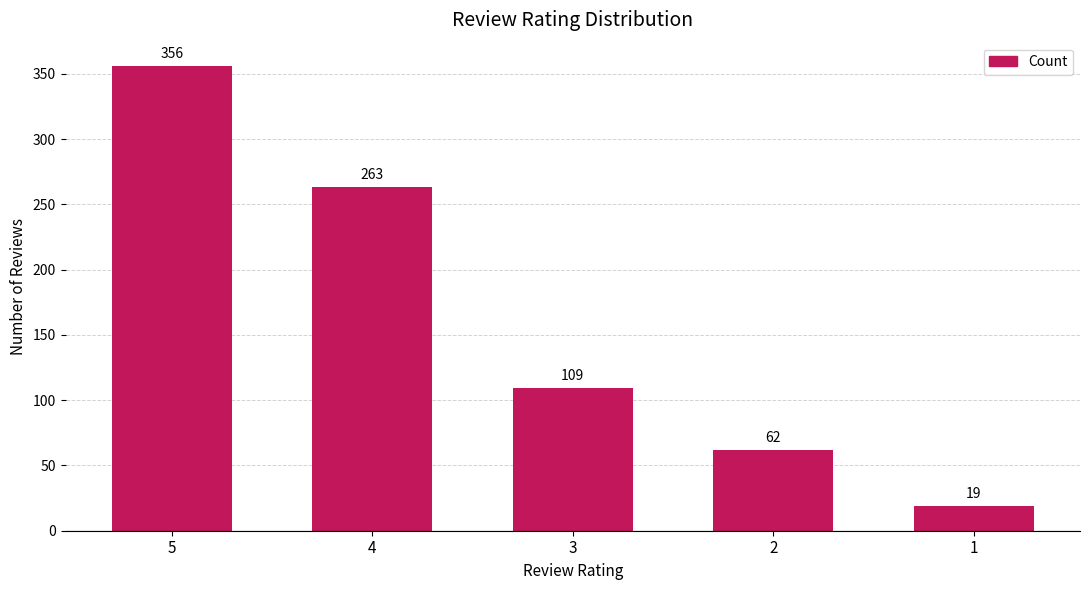

How many values are below 109?

2